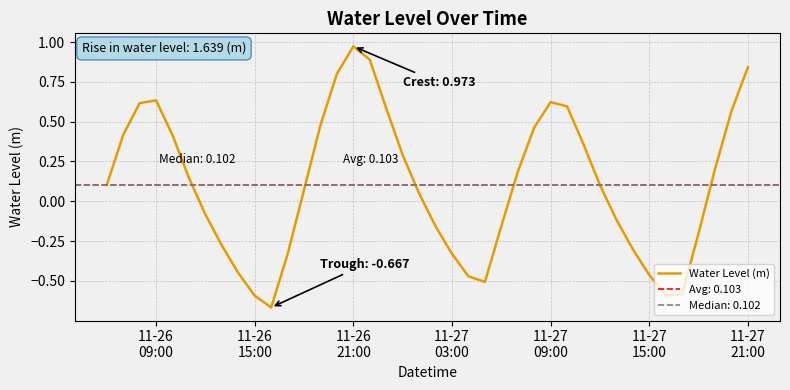

Does the chart display data point markers on the line(s)?

No